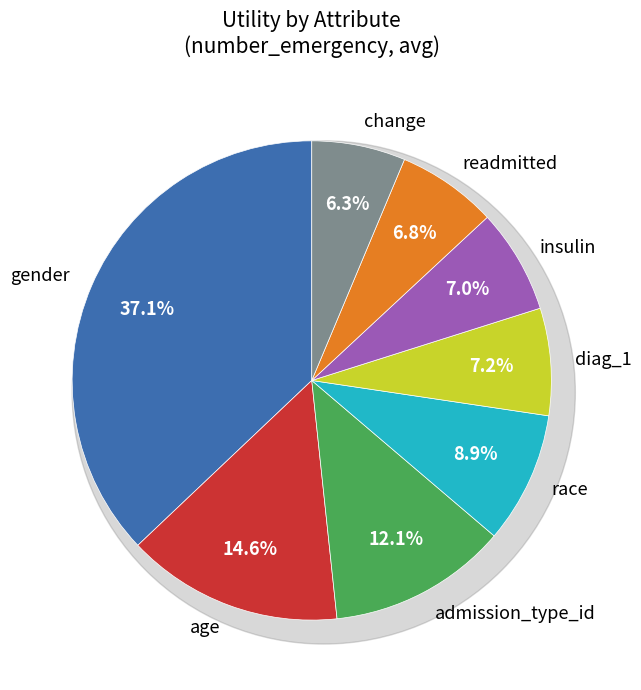

Does insulin account for over 50% of the chart?

No